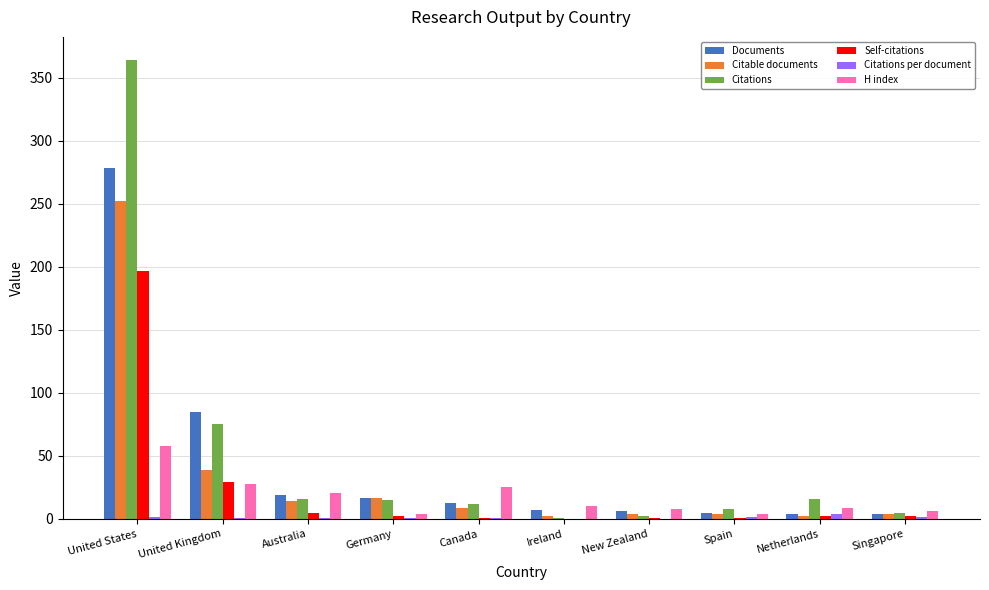

Which series changed the most between United Kingdom and Singapore?

Documents